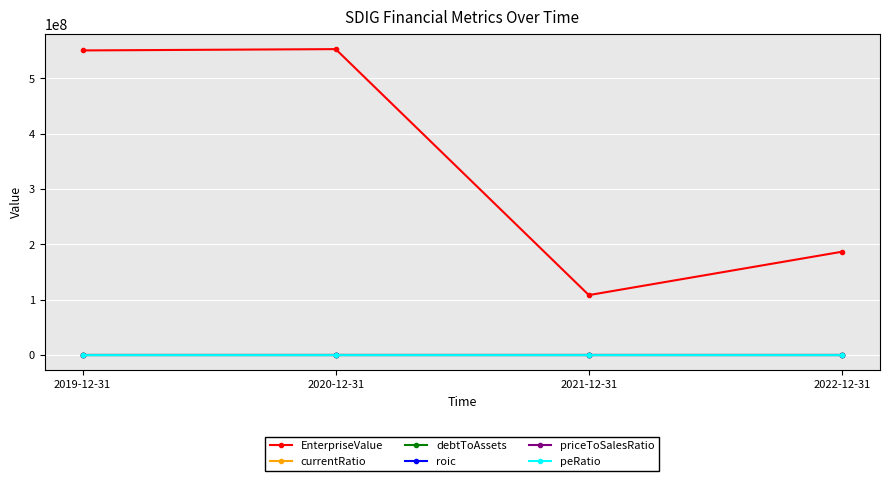

True or false: currentRatio has more than 2 interior local peaks.

False